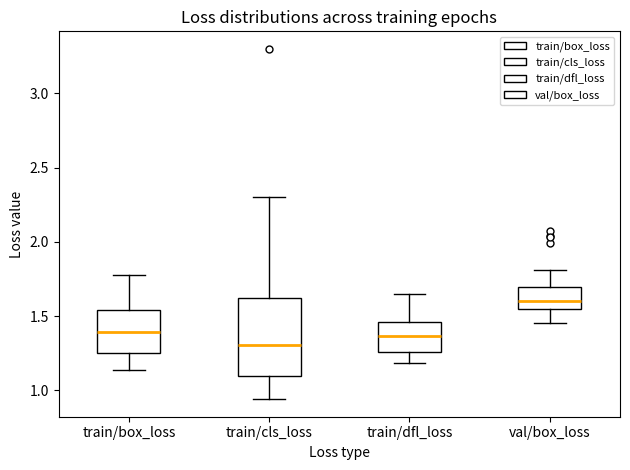

Which box's median line is the lowest?

train/cls_loss